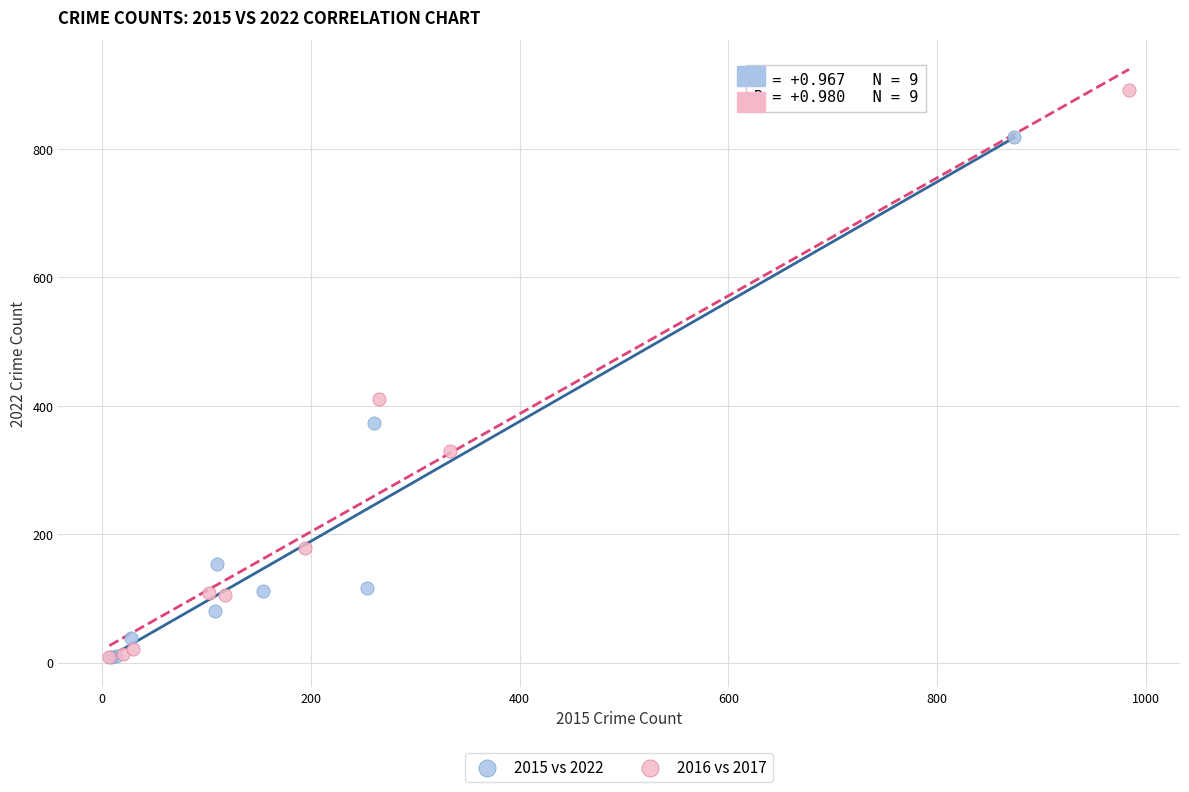

Which series has the largest Y range (max minus min)?

2016 vs 2017